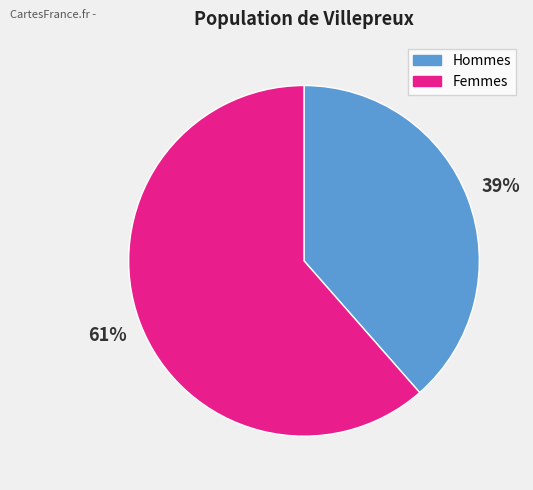

Between Femmes and Hommes, which is larger?

Femmes